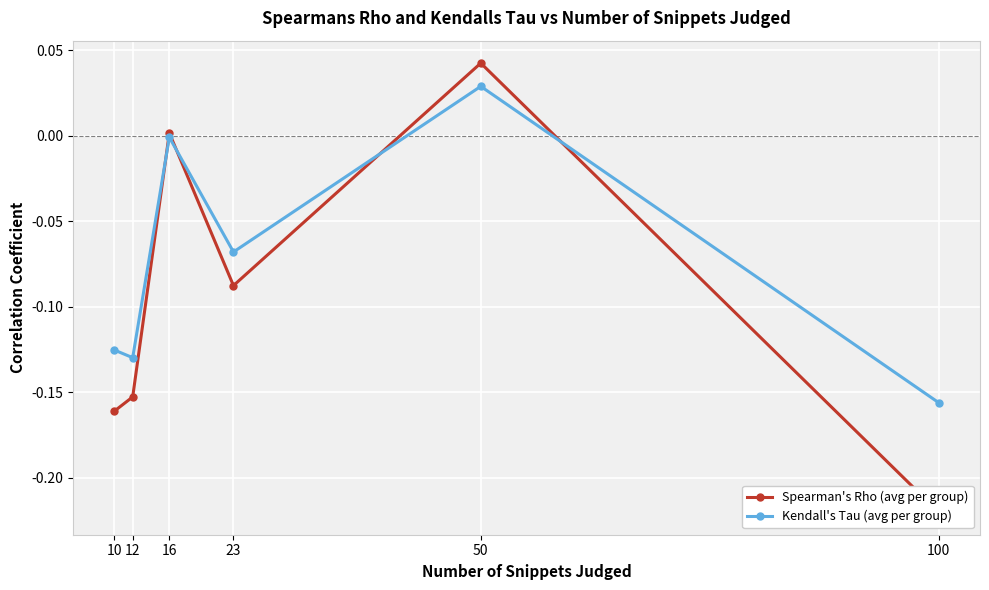

How many values in the Kendall's Tau (avg per group) series are below 0?

5